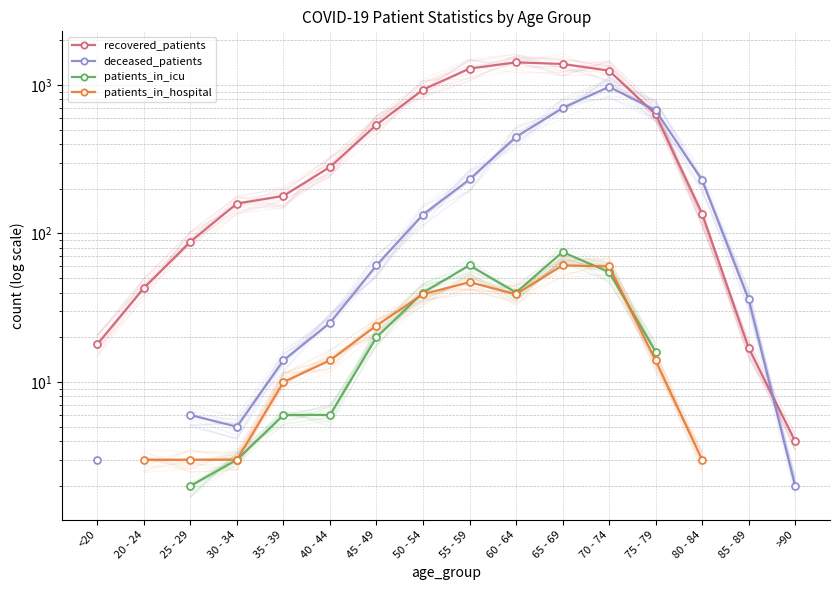

What is the sum of all recovered_patients values?

8362.0